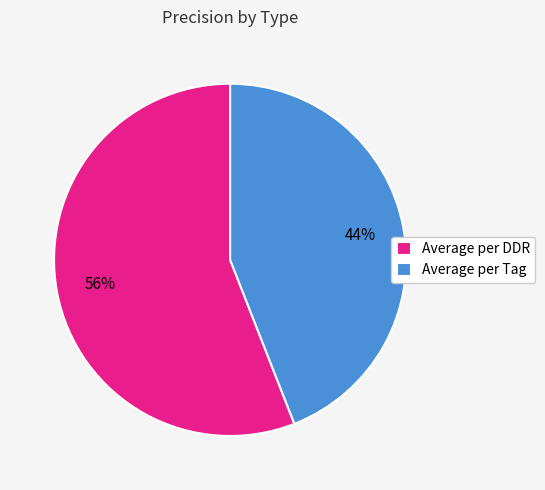

Combined, do Average per DDR and Average per Tag account for over 50%?

Yes